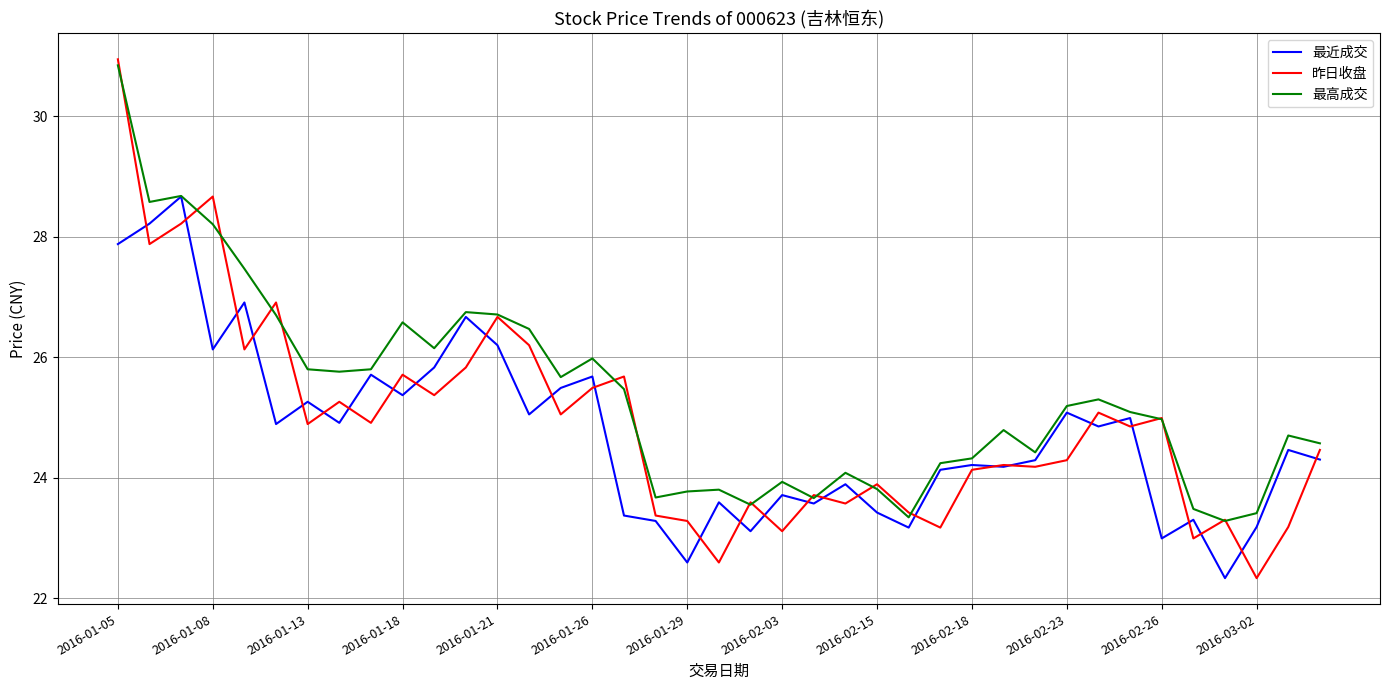

What is the smallest value displayed?

22.3